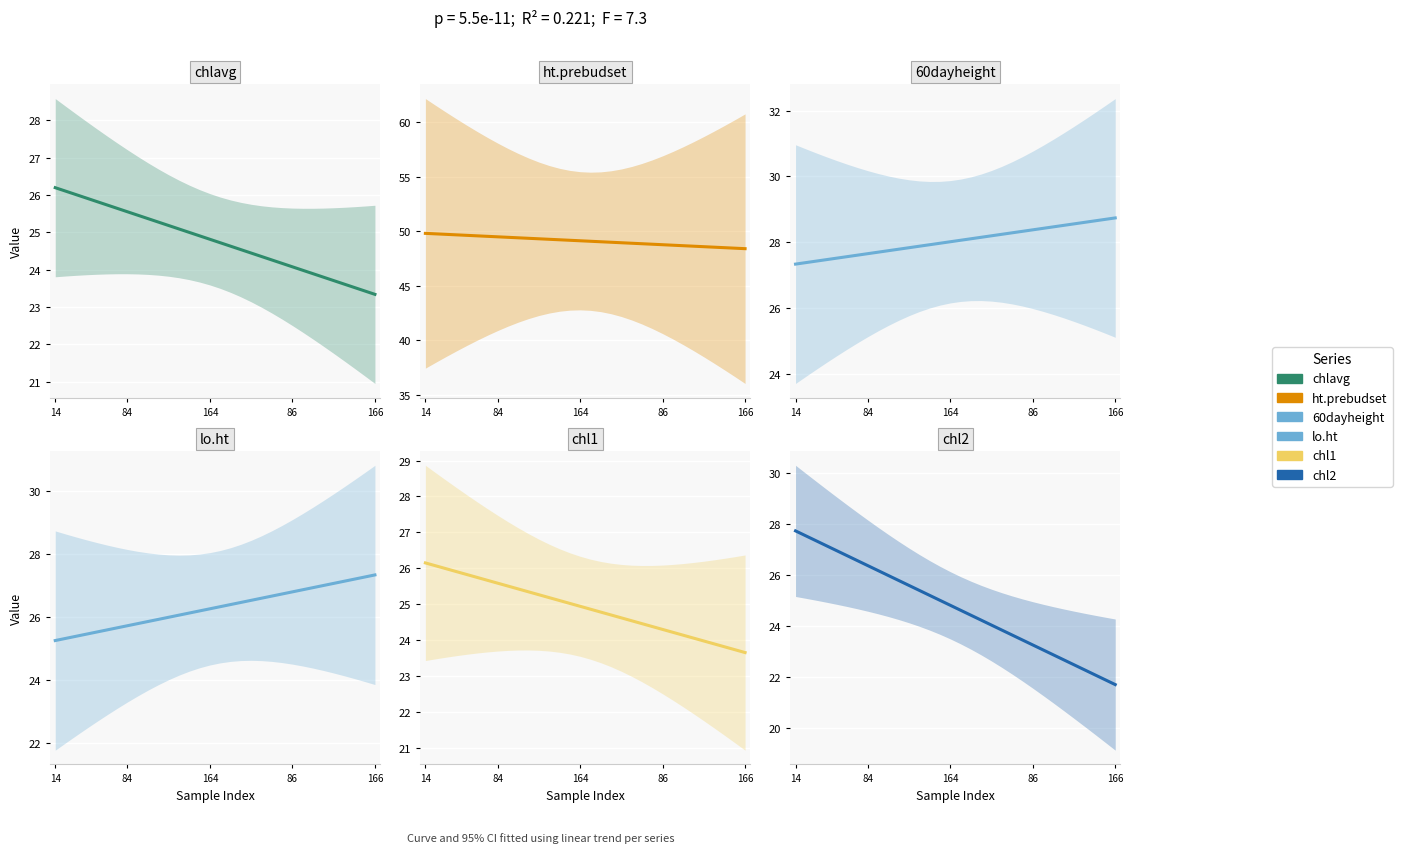

What is the label of the 29th point from the left?

28